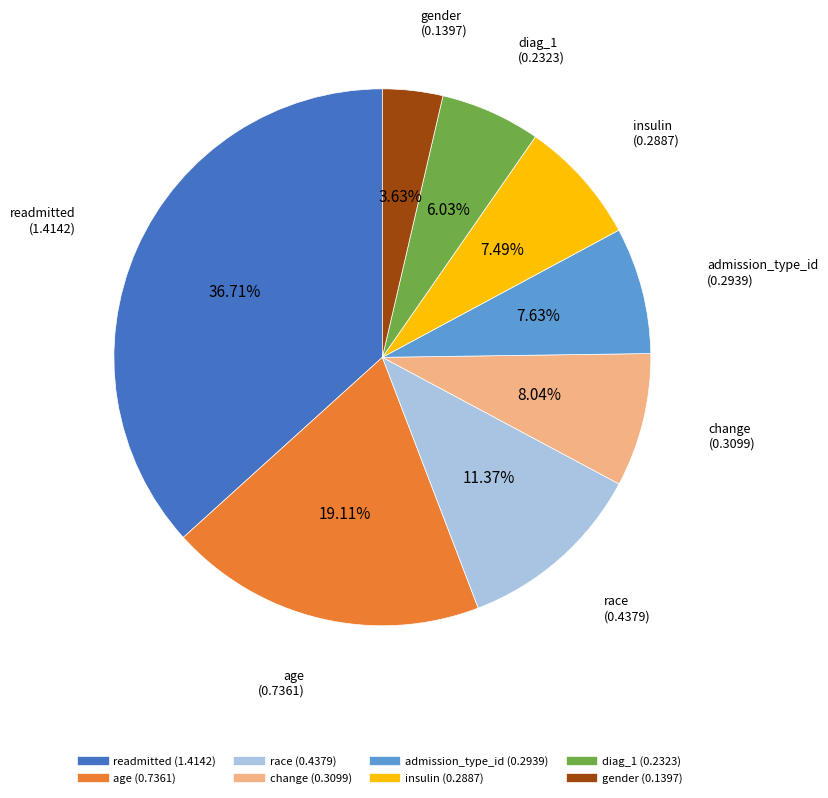

Does readmitted represent more than half of the total?

No